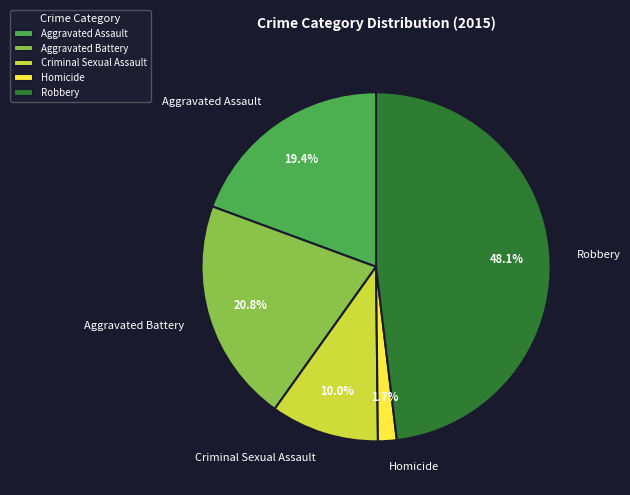

What percentage is the Homicide slice, to the nearest percent?

2%